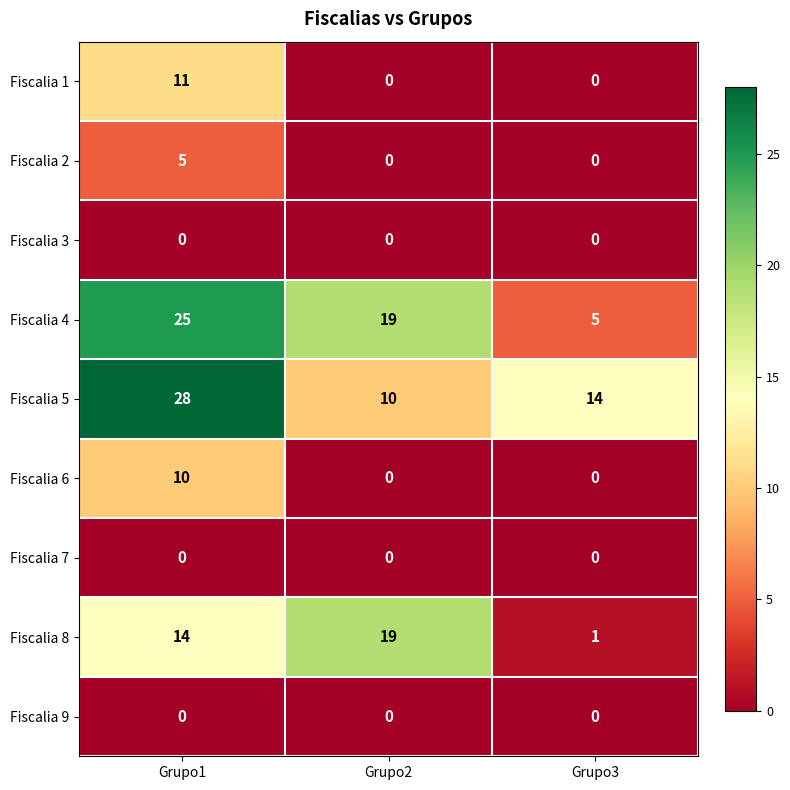

At how many categories does at least one series exceed 9?

3